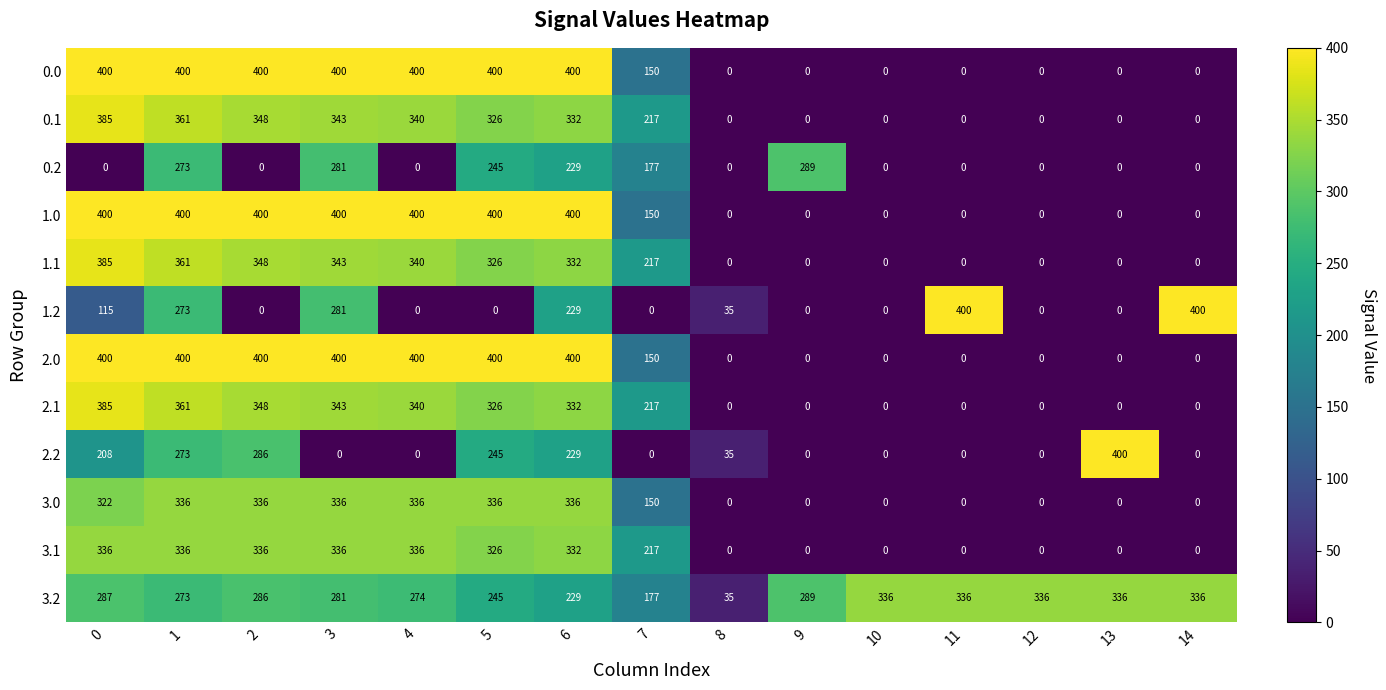

Count the 2.0 values in the range 0 to 400.

15